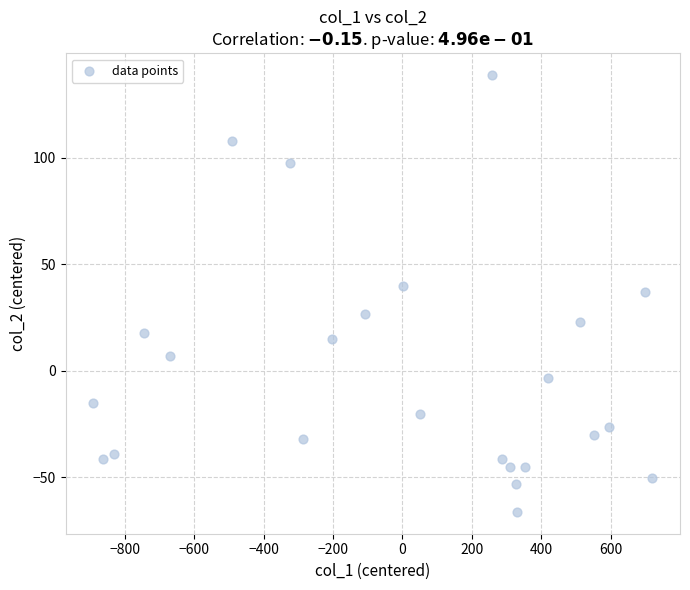

What is the range of Y values (max minus min)?

205.0